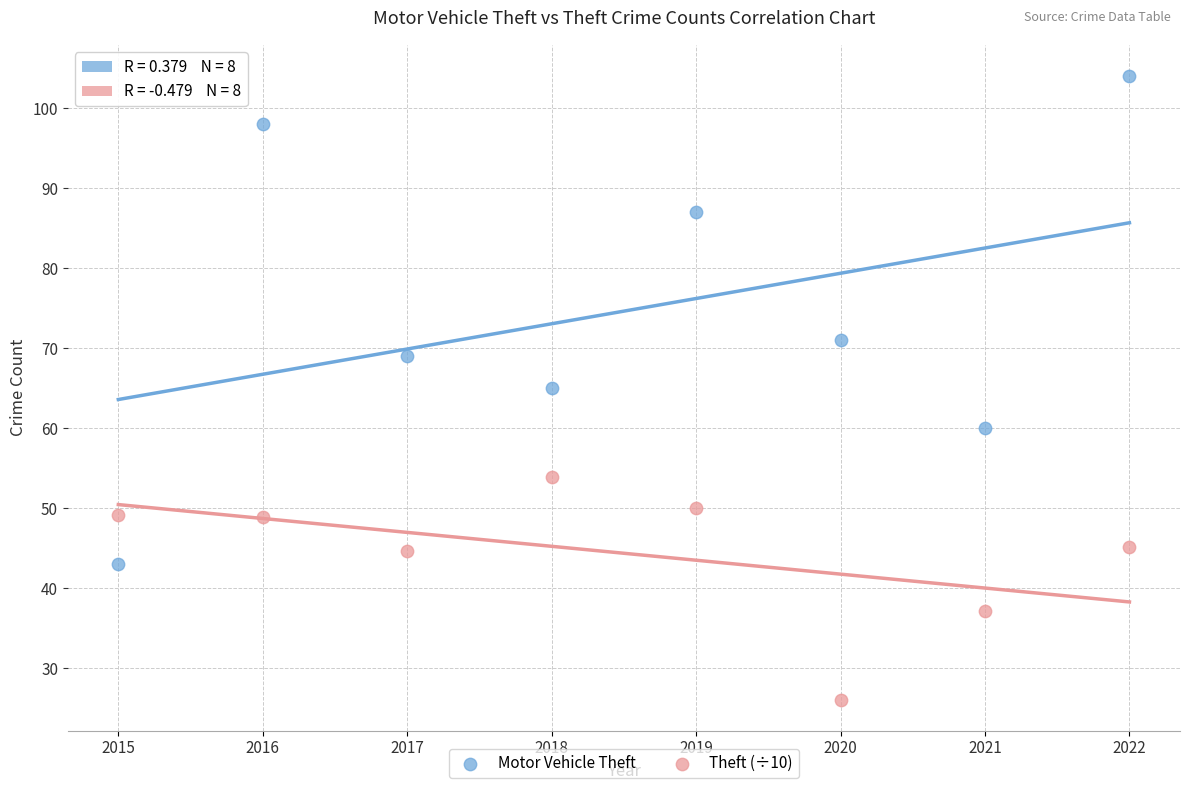

In the Motor Vehicle Theft series, what Y value is closest to 73?

71.0